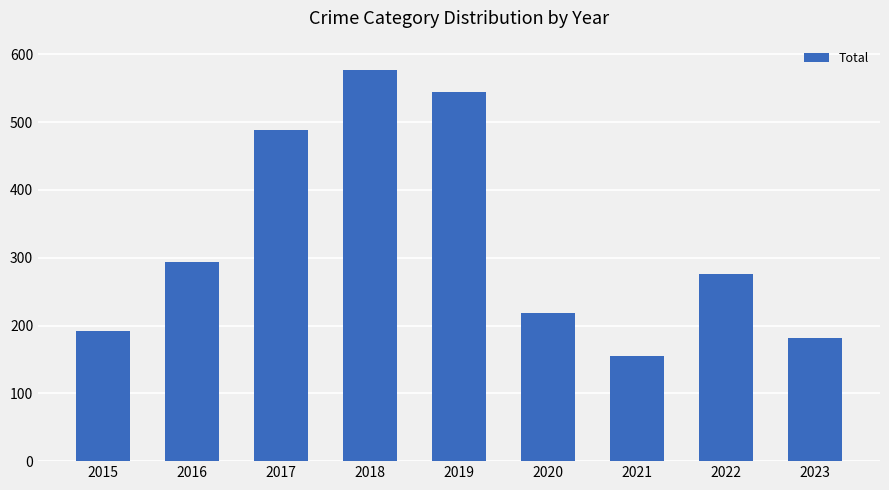

Which has a higher value, 2020 or 2016?

2016